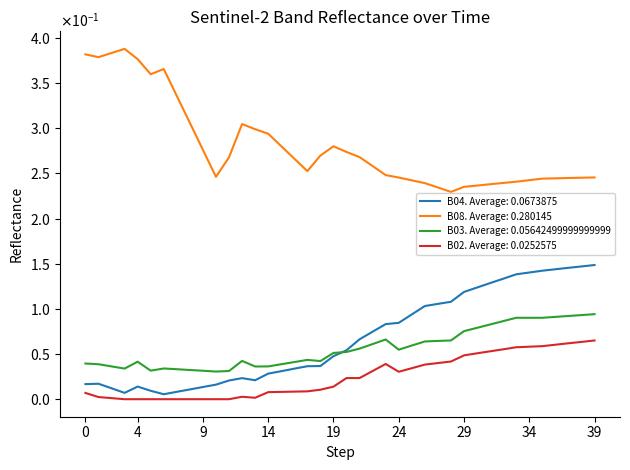

What are all the series names shown in the legend?

B04. Average: 0.0673875, B08. Average: 0.280145, B03. Average: 0.05642499999999999, B02. Average: 0.0252575